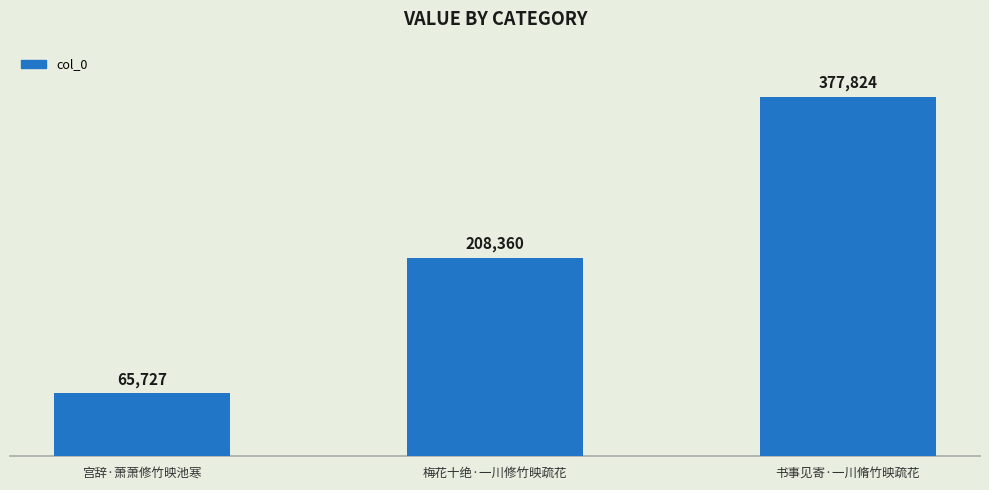

Count the values in the range 65727 to 377824.

3